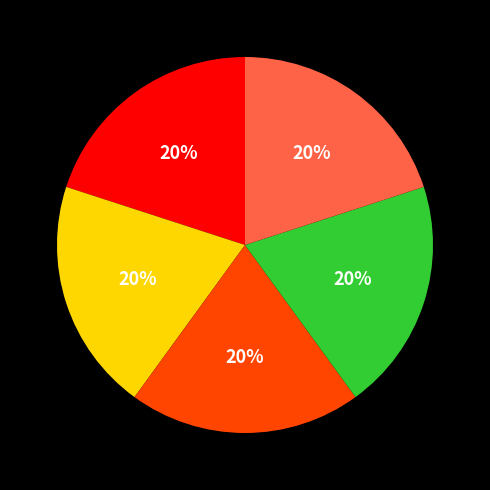

To the nearest percent, what is the average slice percentage?

20%